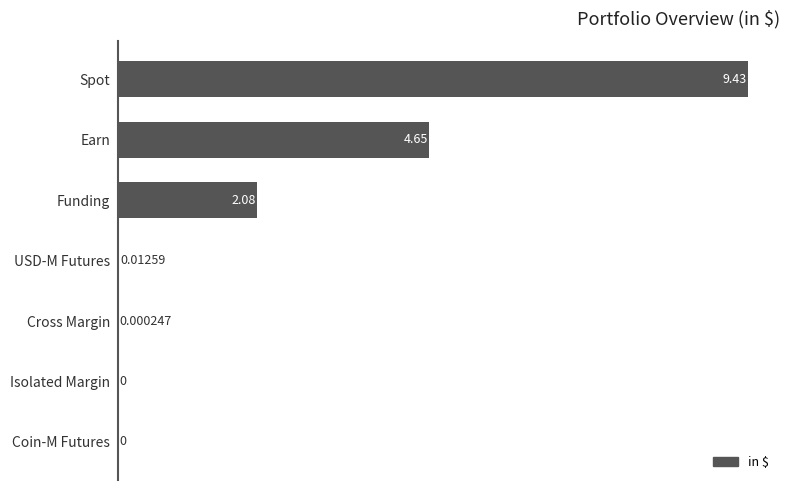

At which label is the value closest to 4?

Earn